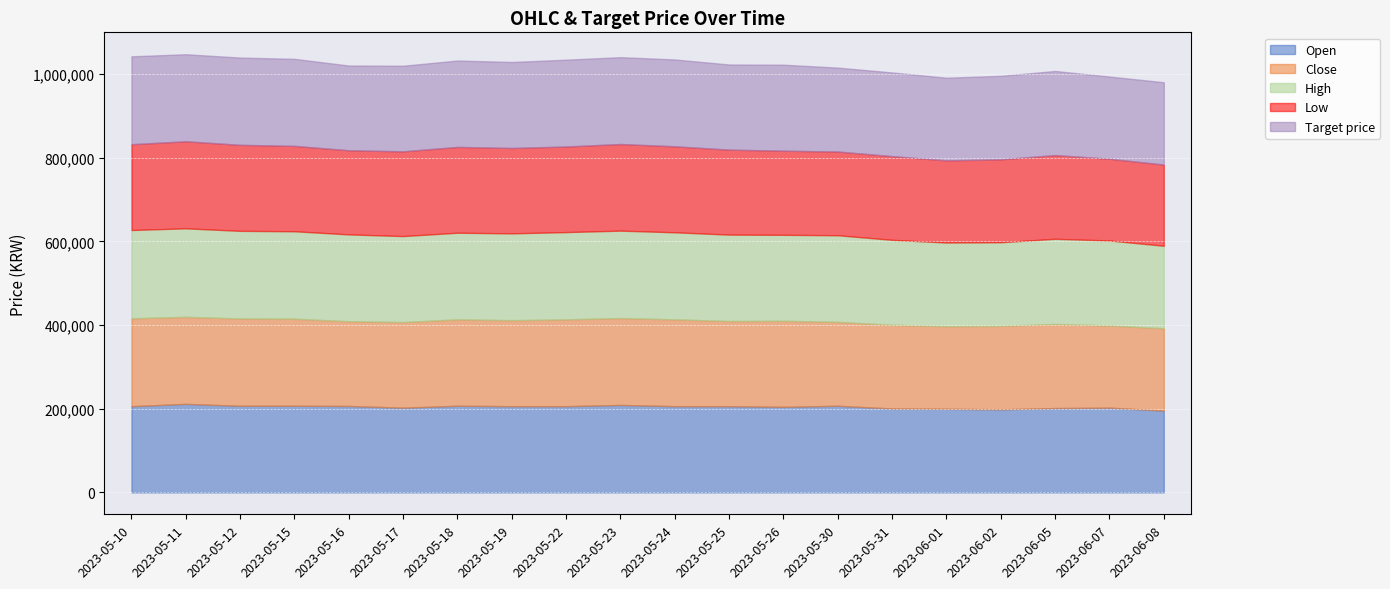

What are all the series names shown in the legend?

Open, Close, High, Low, Target price